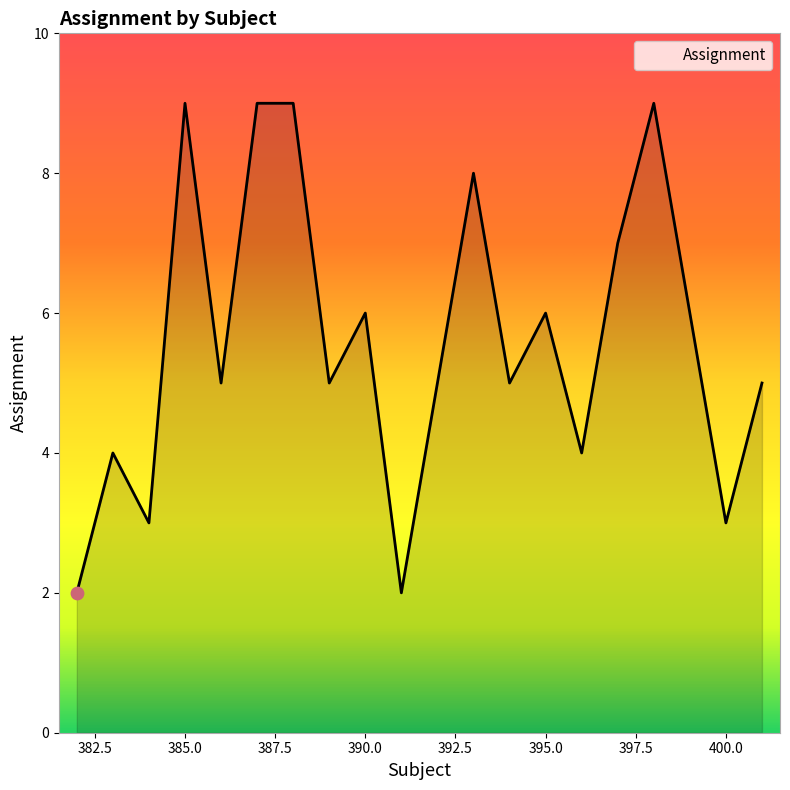

What is the maximum value shown in the chart?

9